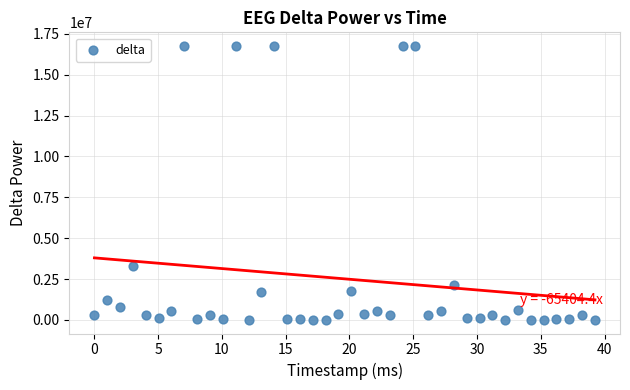

What is the range of Y values (max minus min)?

16744781